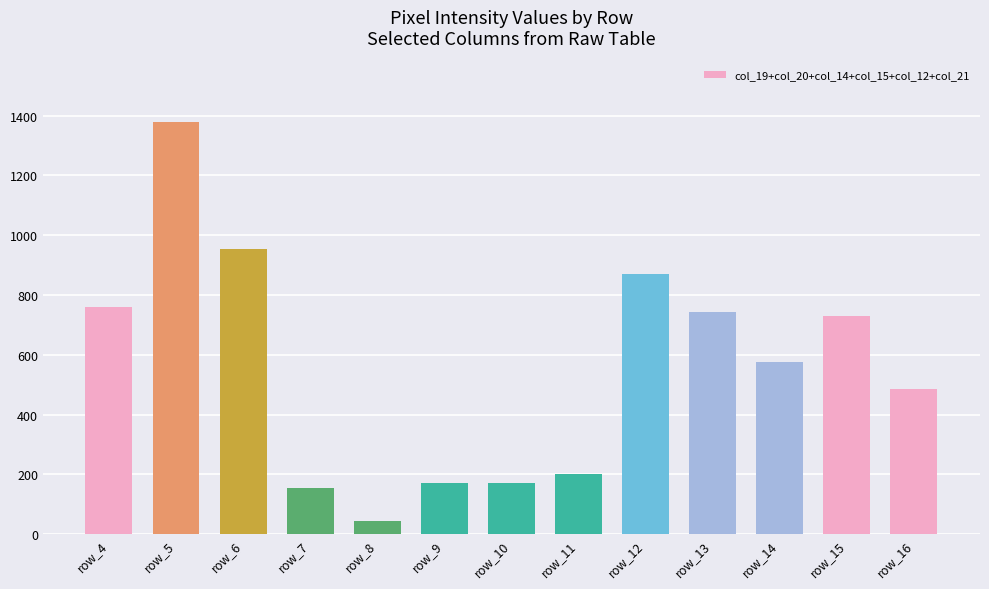

How many data points are less than 575?

6